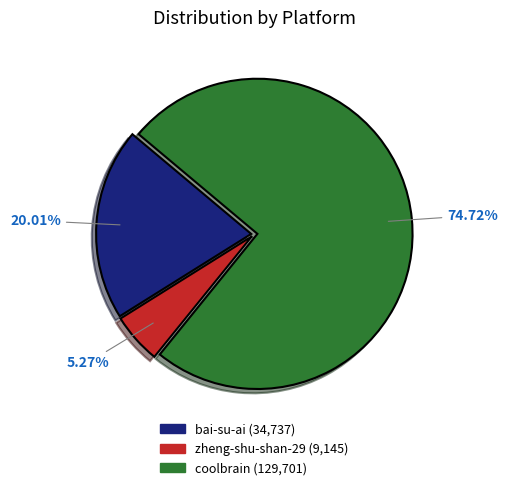

Which has a higher value, bai-su-ai or zheng-shu-shan-29?

bai-su-ai